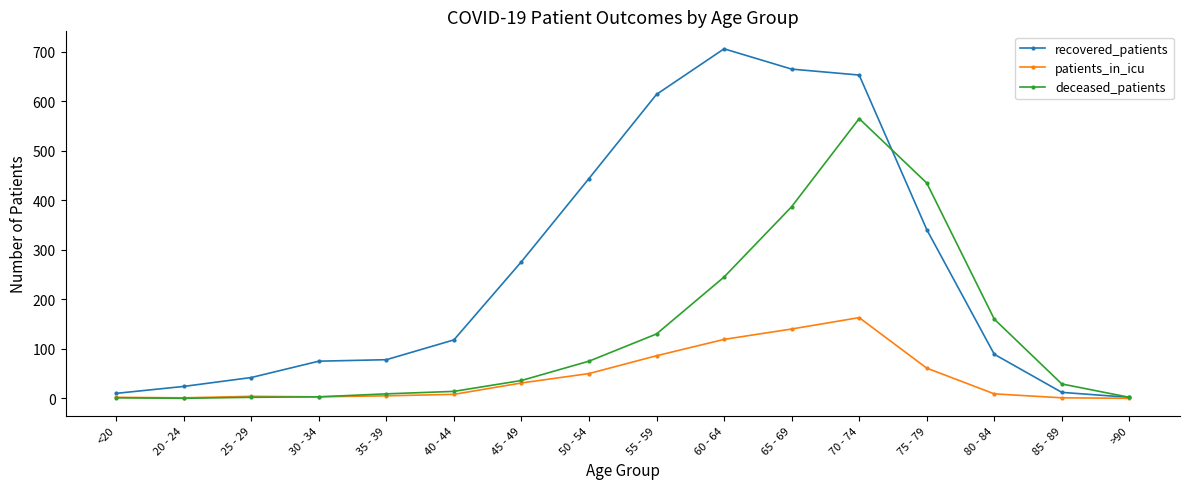

What is the label of the 12th point from the left?

70 - 74